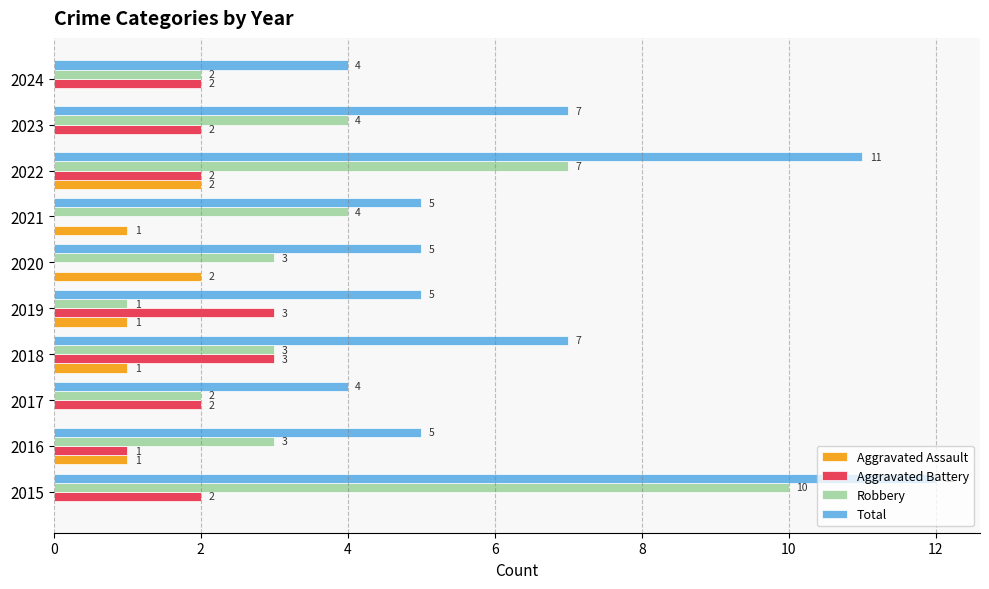

Where is Aggravated Battery nearest to the value 1?

2016